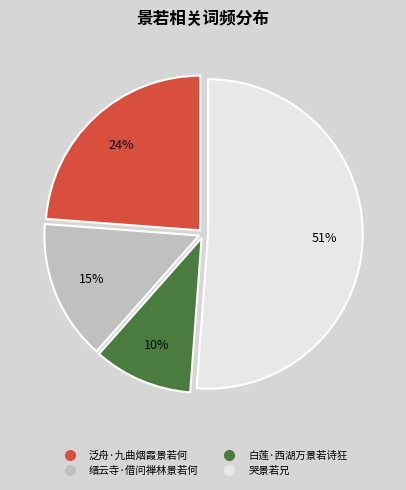

Is the sum of 泛舟·九曲烟霞景若何 and 哭景若兄 greater than half?

Yes